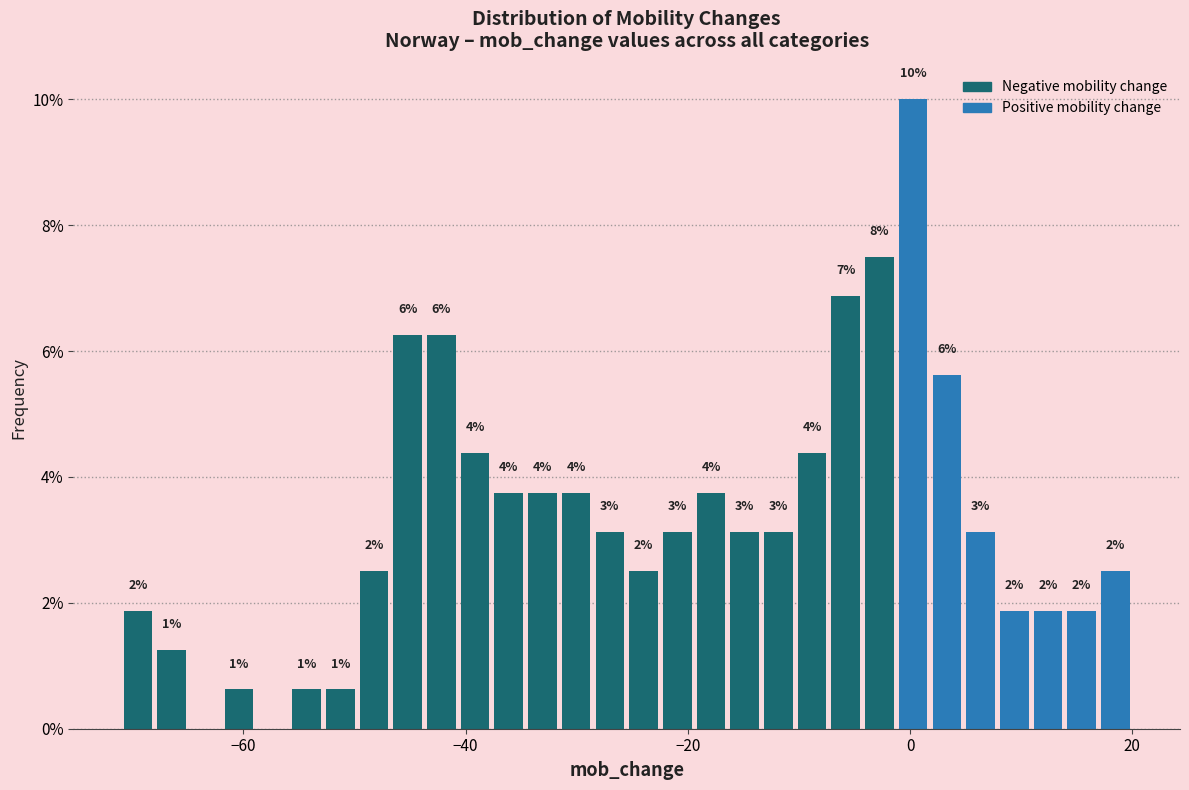

Read against the x-axis, roughly where is the centre of the tallest bar?

0